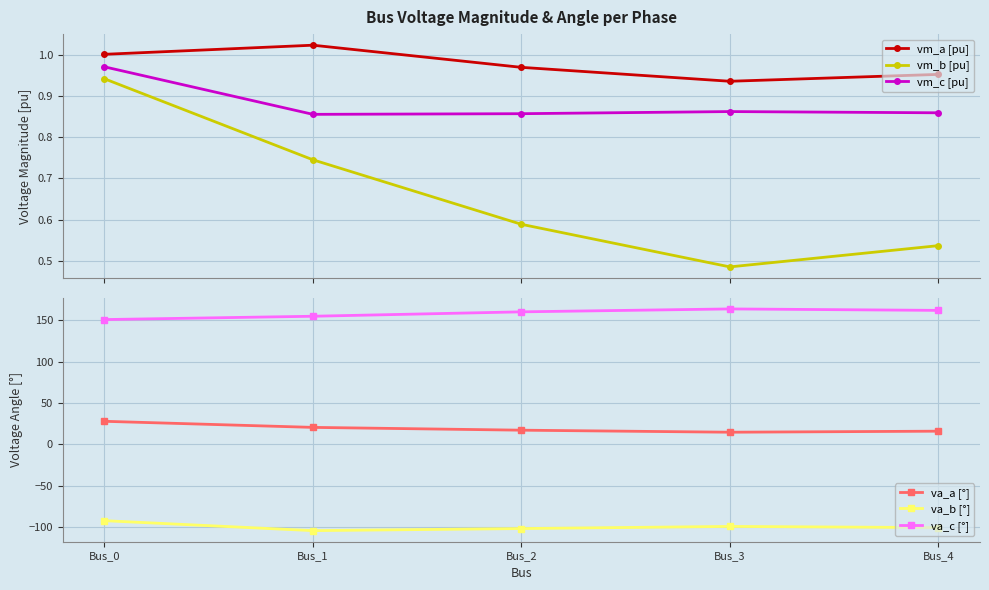

Between Bus_2 and Bus_3, which series saw the biggest shift?

va_c [°]